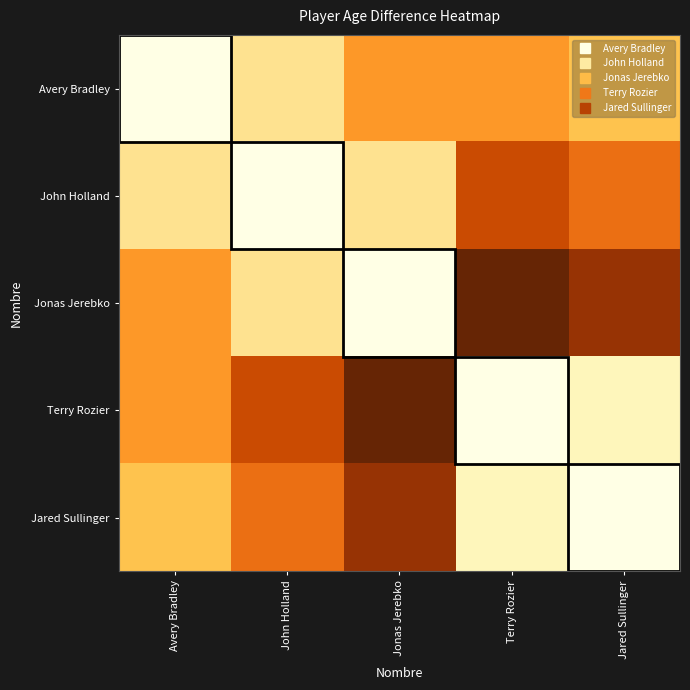

At Terry Rozier, list the series in order from smallest to largest.

Terry Rozier, Jared Sullinger, Avery Bradley, John Holland, Jonas Jerebko